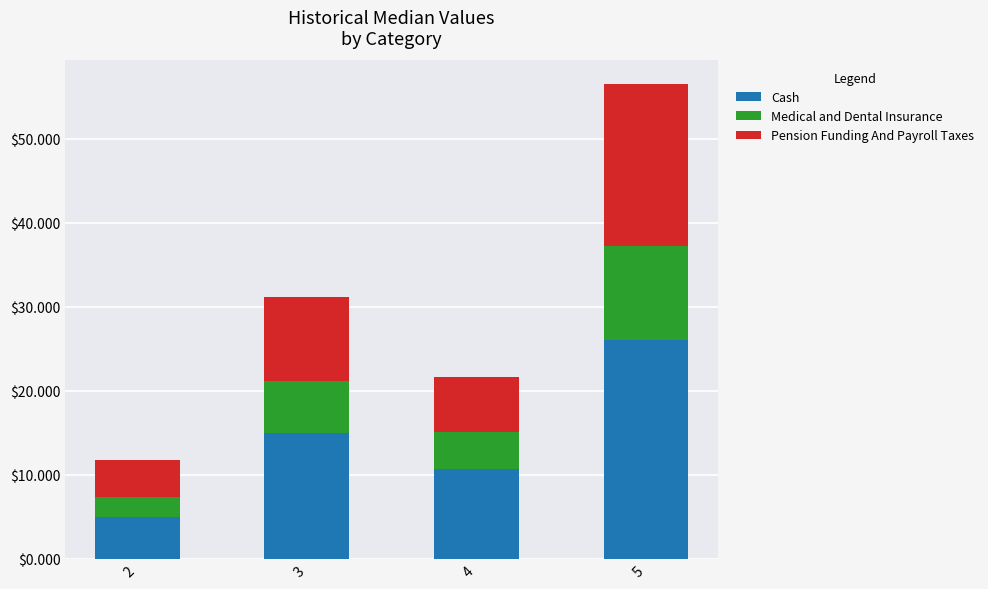

What is the minimum value for Cash?

5.0